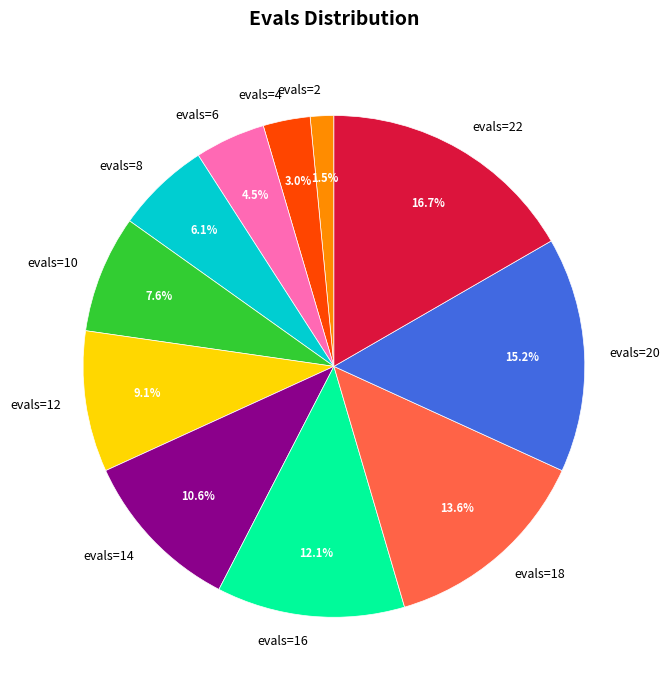

To the nearest percent, what percentage of the pie is evals=12?

9%